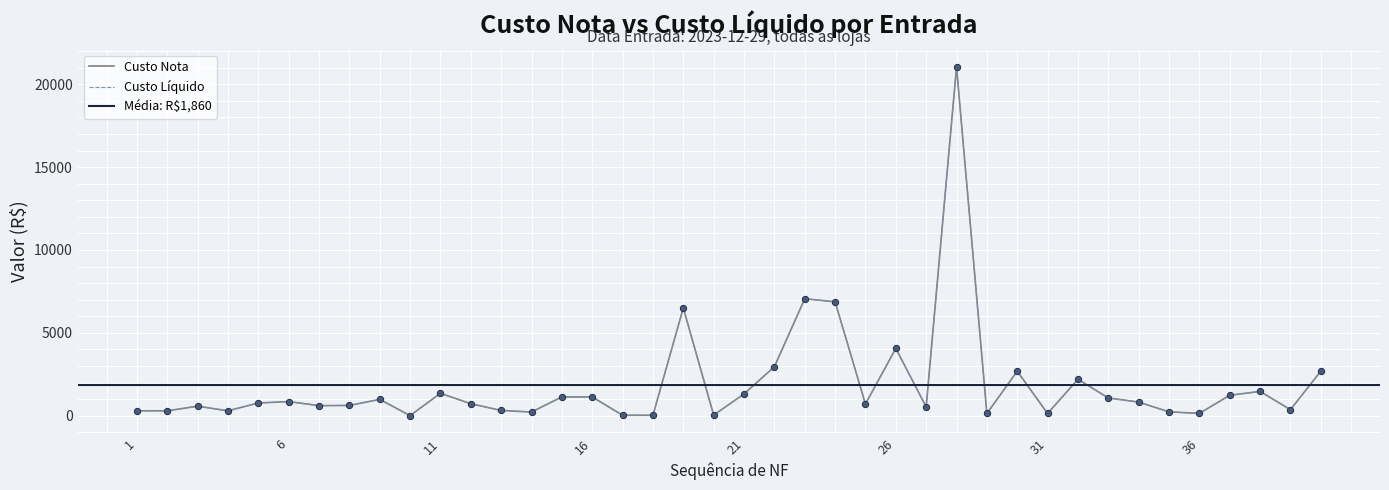

Which series contains the highest Y value?

Custo Nota